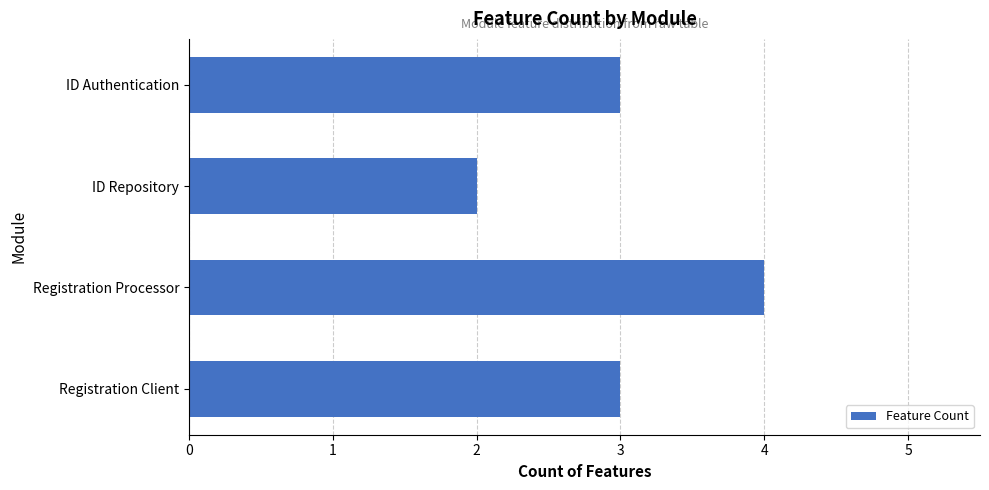

The chart shows a value of 3 at Registration Client. True or false?

True